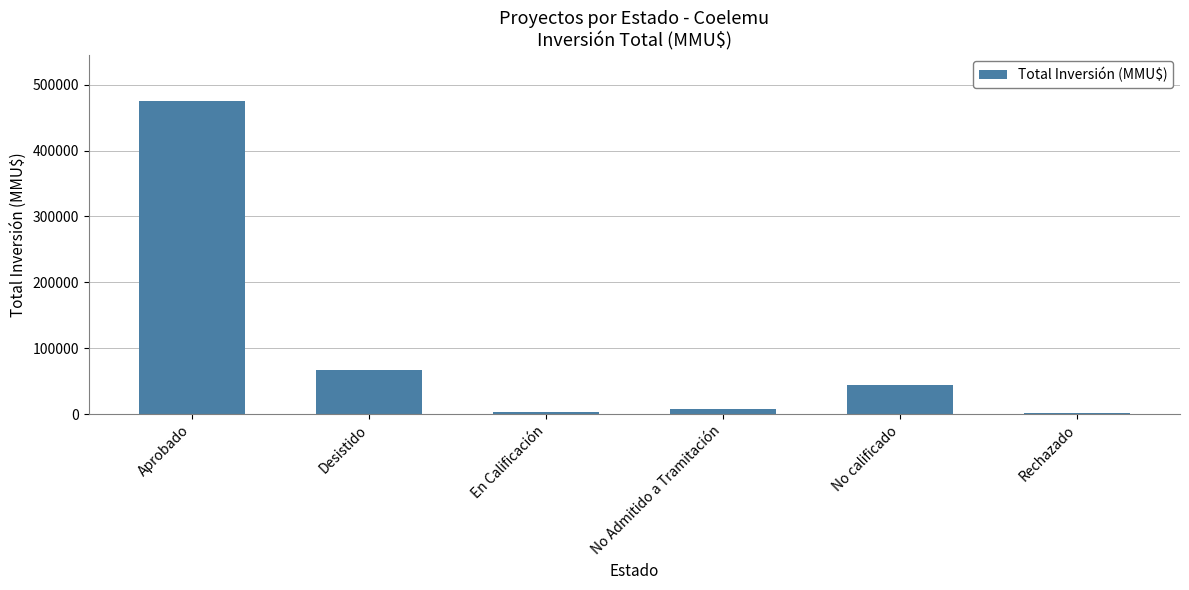

How many data points are less than 44130?

3